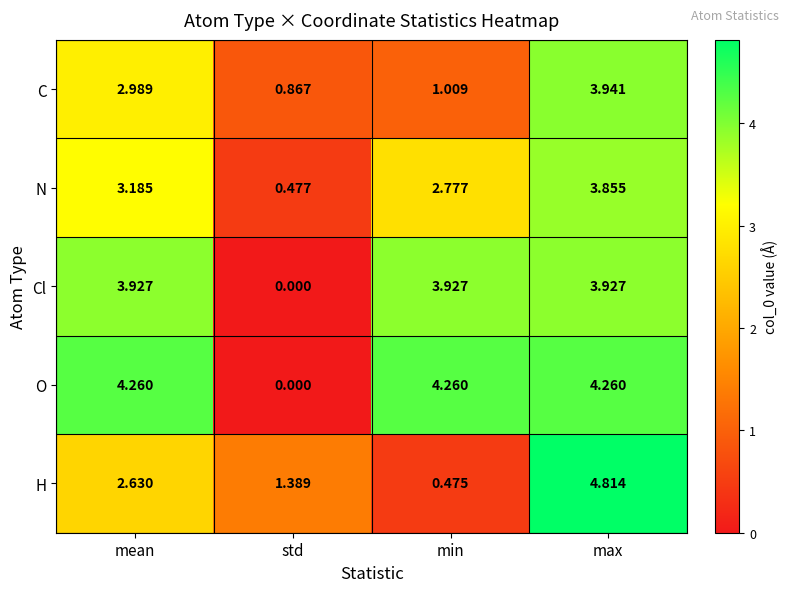

Is the value of O at mean greater than the value of C at std?

Yes